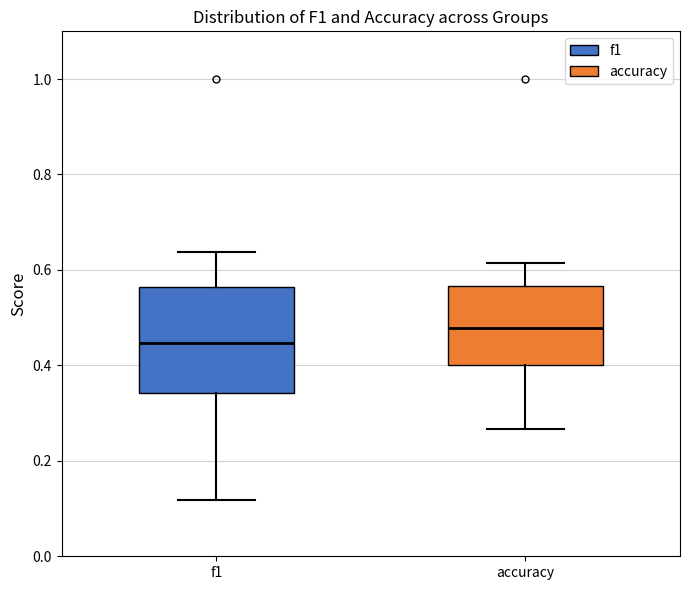

Reading left to right, transcribe this box plot: for each box, give where its median line is, the range the box spans, and where its two whiskers end, as read against the y-axis. The values are not printed on the chart, so give them approximately, as read against the axis.

f1: median 0.44, box 0.34 to 0.56, whiskers 0.12 to 0.64
accuracy: median 0.48, box 0.40 to 0.56, whiskers 0.26 to 0.62